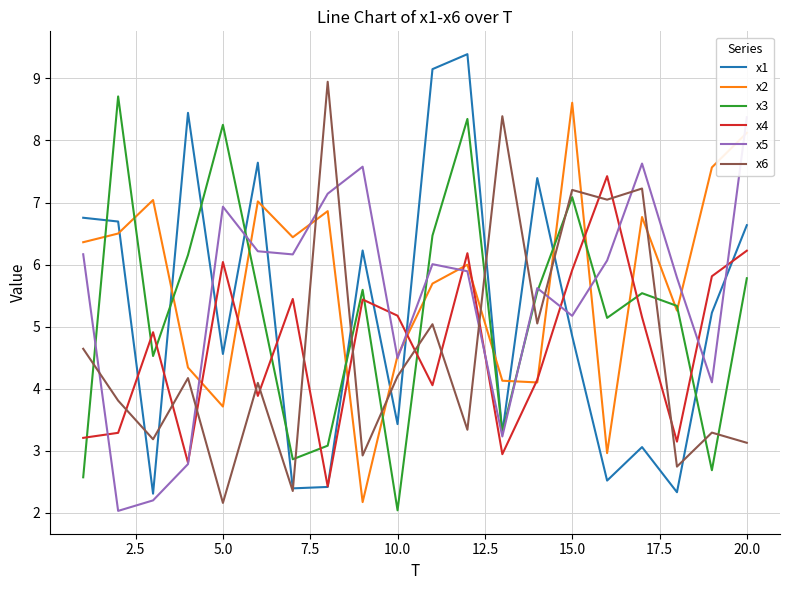

Which series has the widest spread of values?

x1